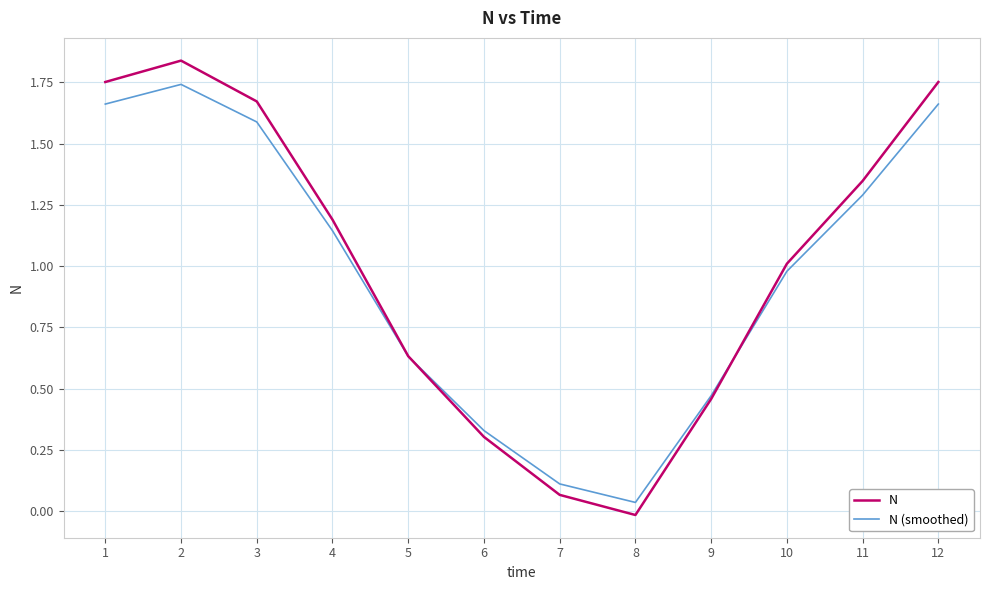

How many positive values does the N series have?

11